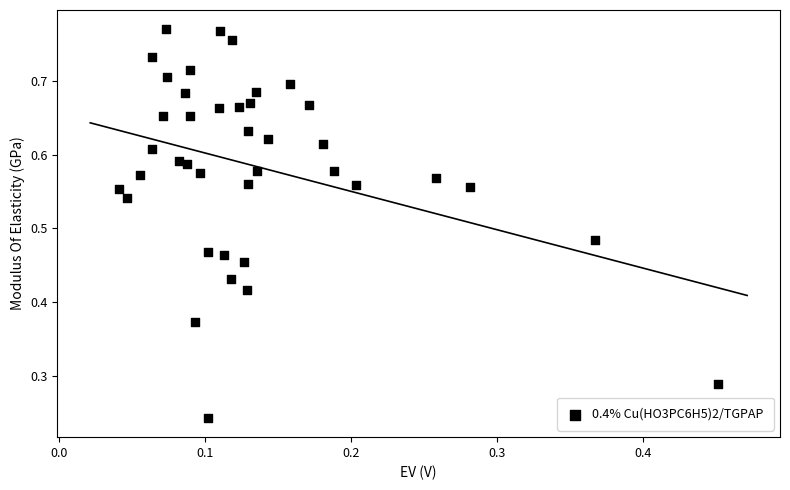

How many points are shown in the scatter plot?

40